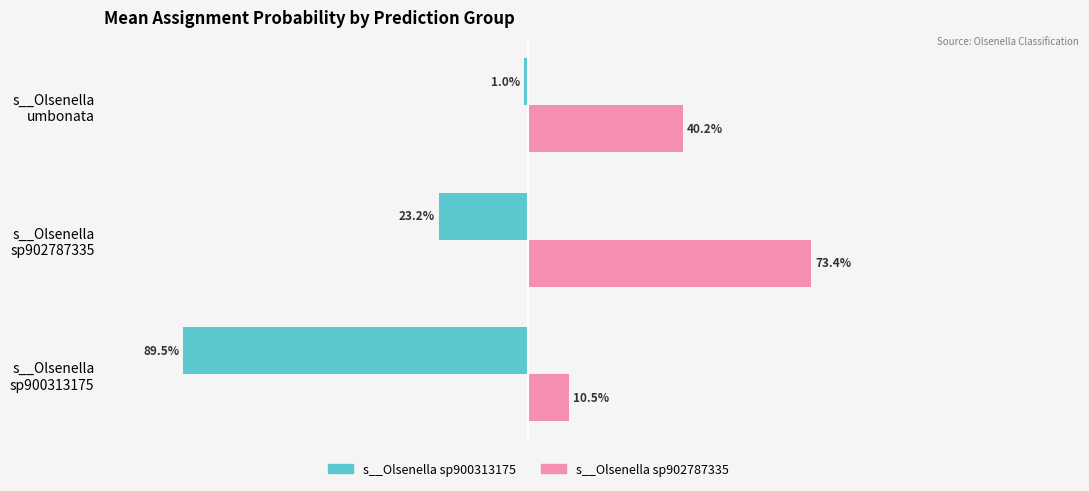

Reading left to right, transcribe all the data shown in this chart.

s__Olsenella sp900313175: 0.9	0.2	0.0
s__Olsenella sp902787335: 0.1	0.7	0.4